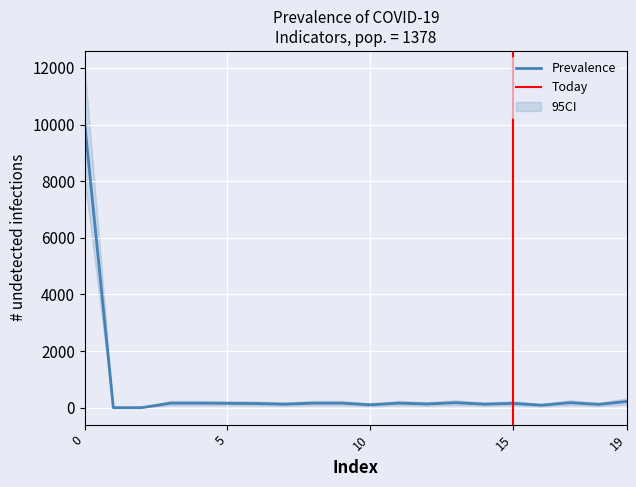

True or false: CI_lower and CI_upper intersect in this chart.

False